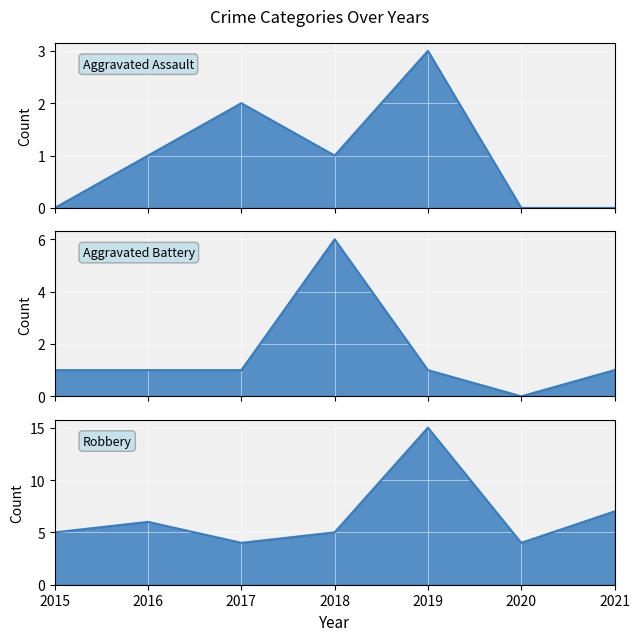

At which label does Robbery first exceed 5?

2016